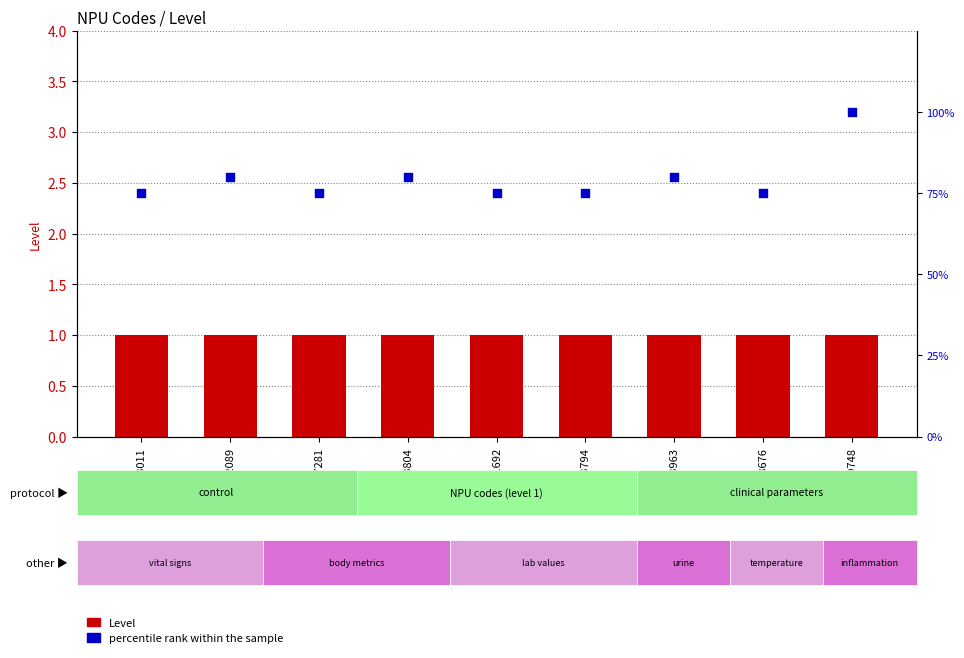

What is the total value across all series at NPU08676?

76